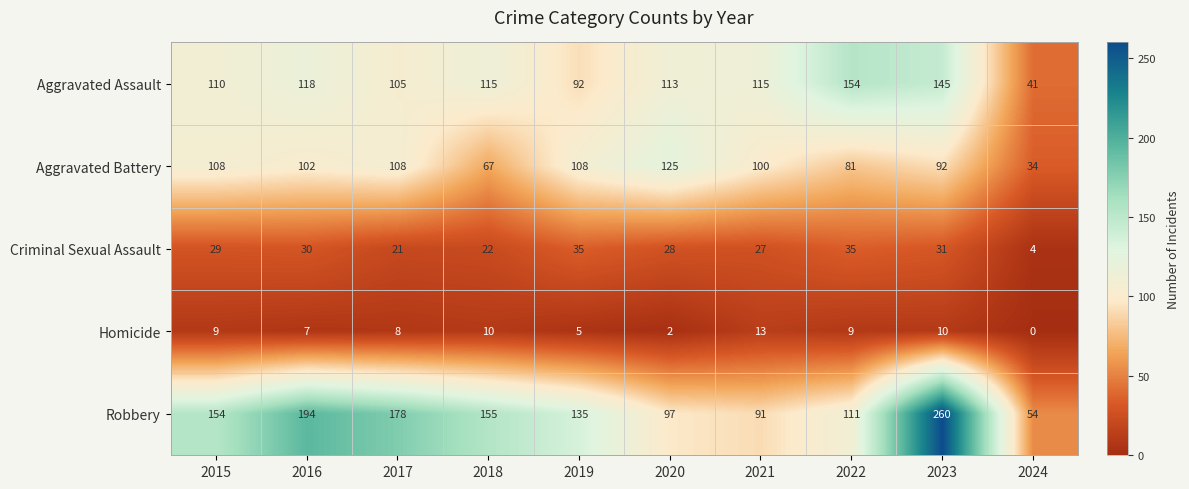

What value does the Aggravated Battery series have at 2024, to the nearest 10?

30